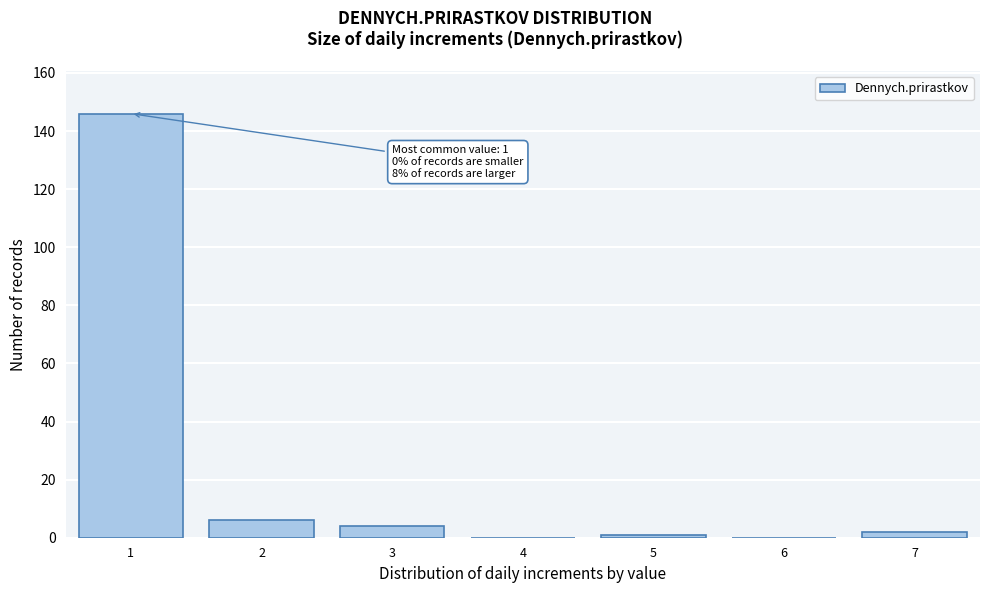

Over which range of the x-axis is the bar tallest?

0.5 to 1.5